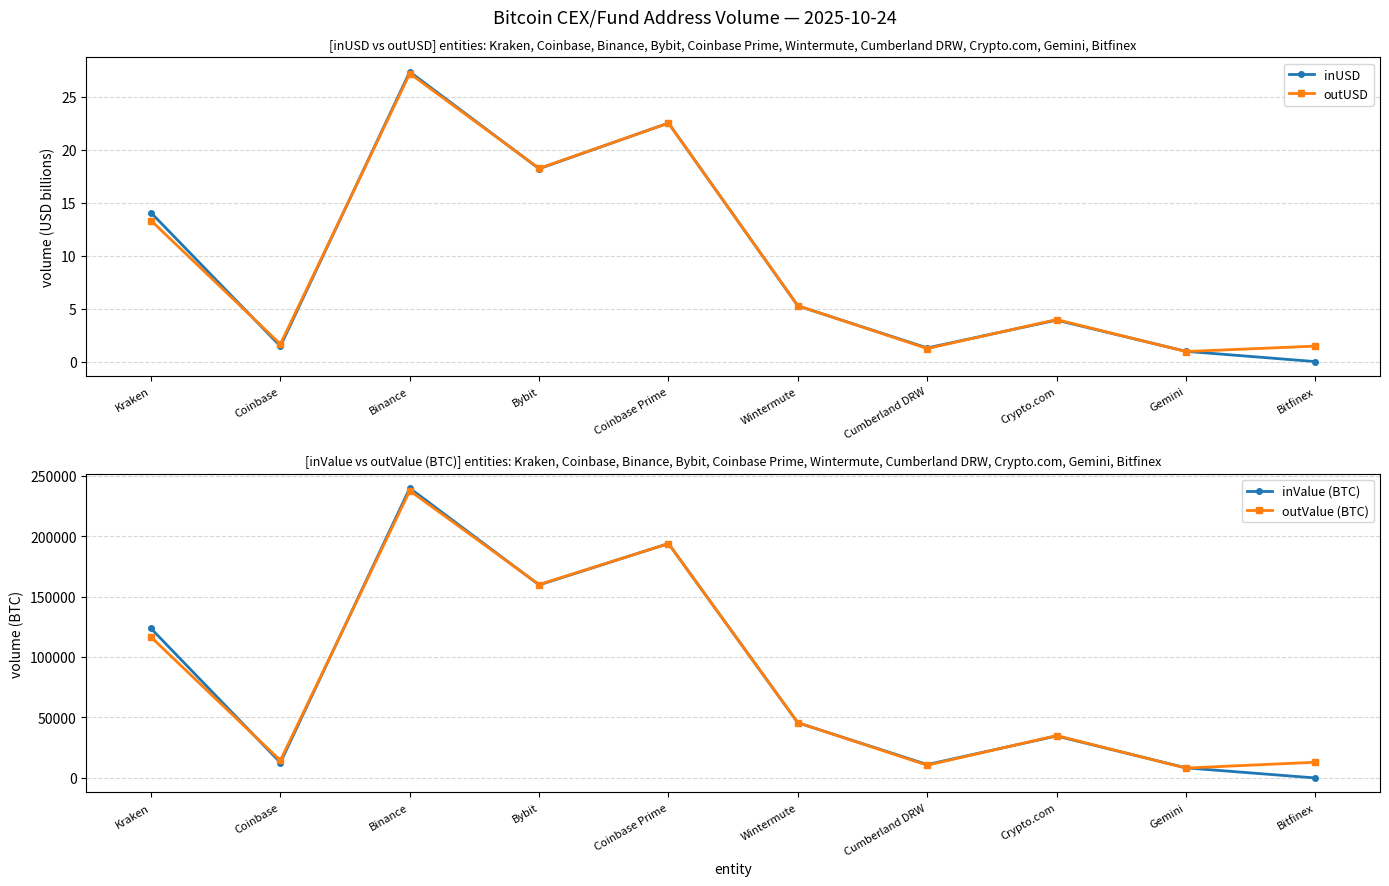

True or false: outValue (BTC) and inUSD intersect in this chart.

False